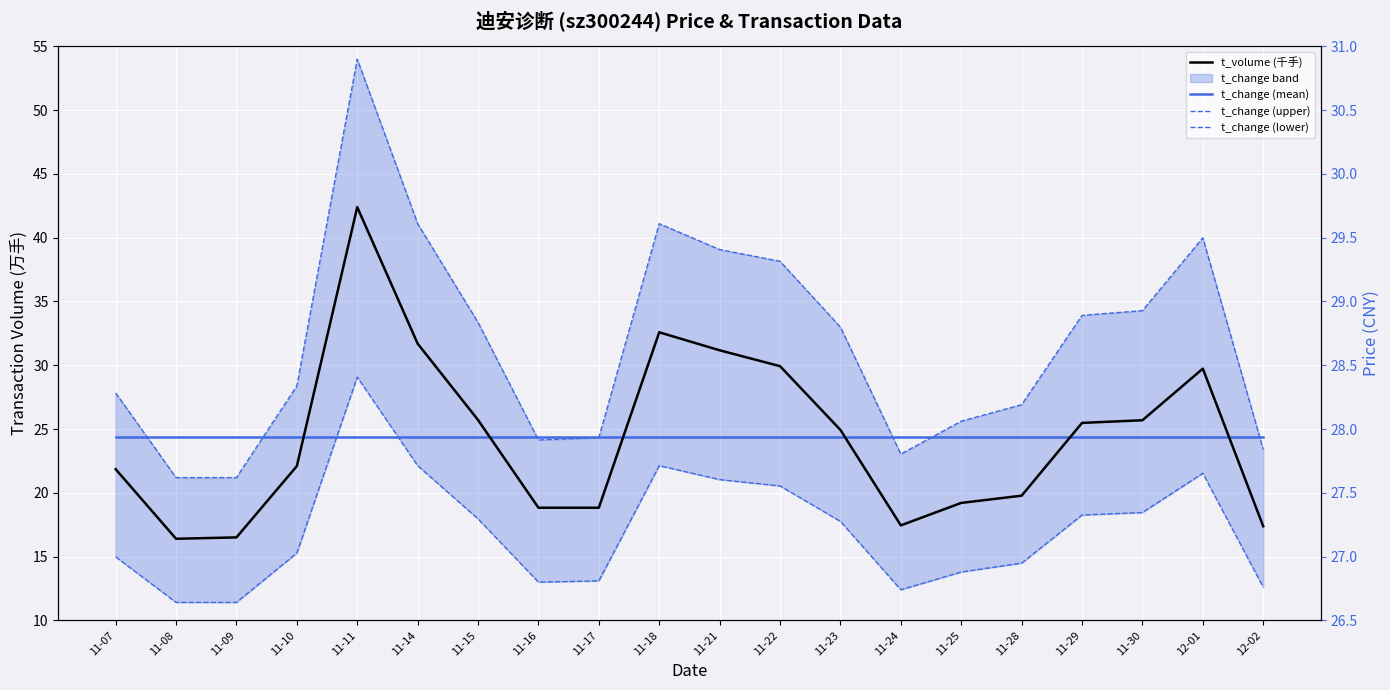

Is this an area chart (filled region under the line)?

No